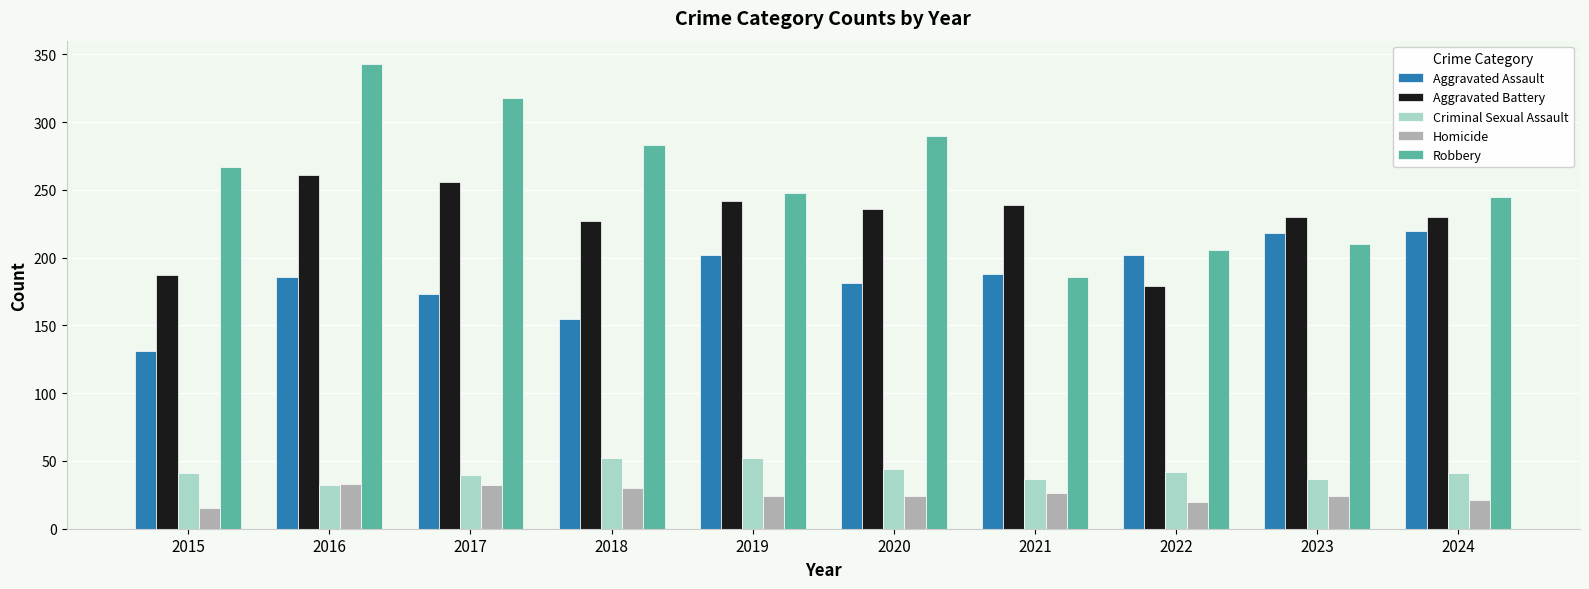

Rank the series at 2024 from highest to lowest value.

Robbery, Aggravated Battery, Aggravated Assault, Criminal Sexual Assault, Homicide